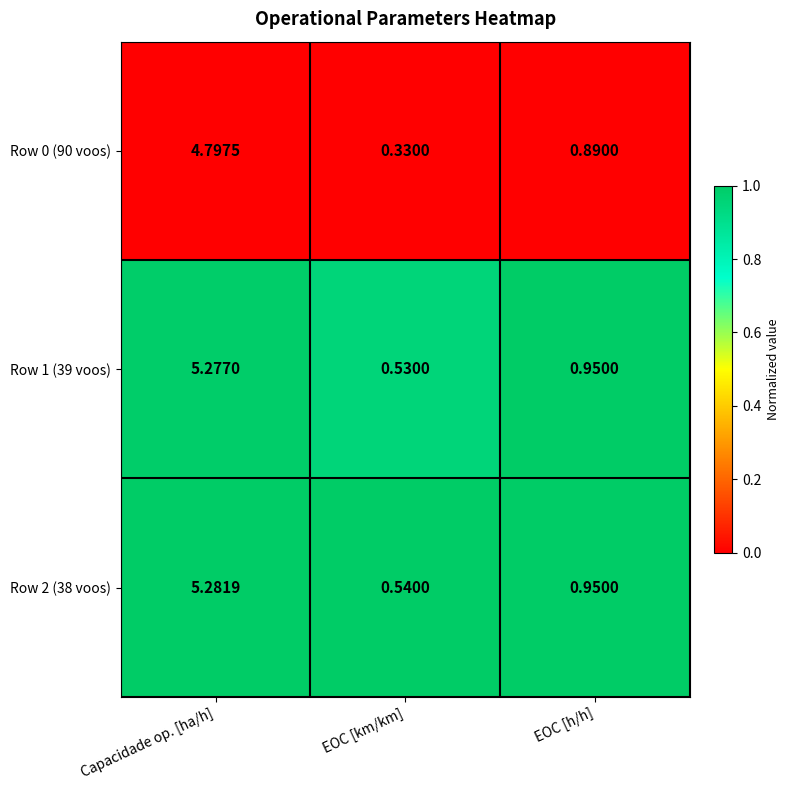

Which series has the largest total across all categories?

Row 2 (38 voos)